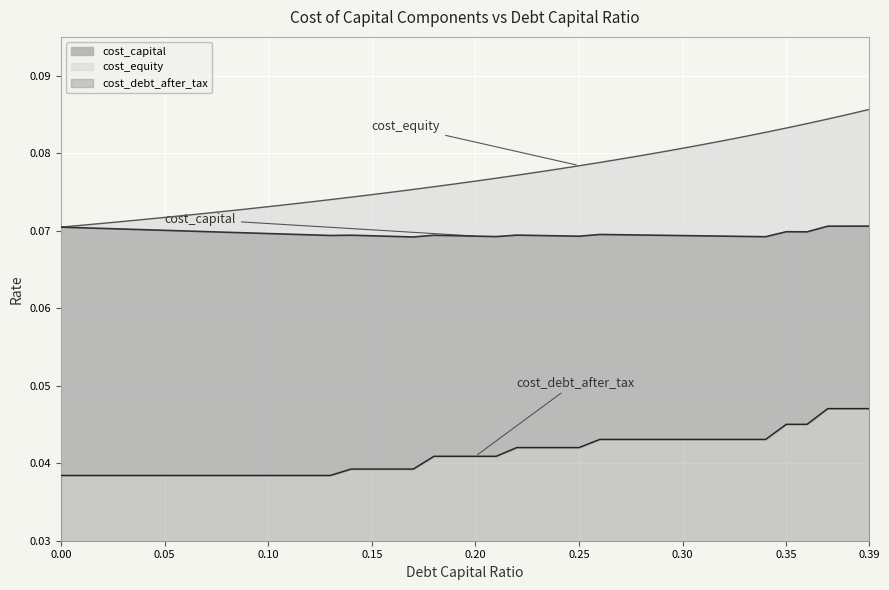

How many categories are shown in the chart?

40